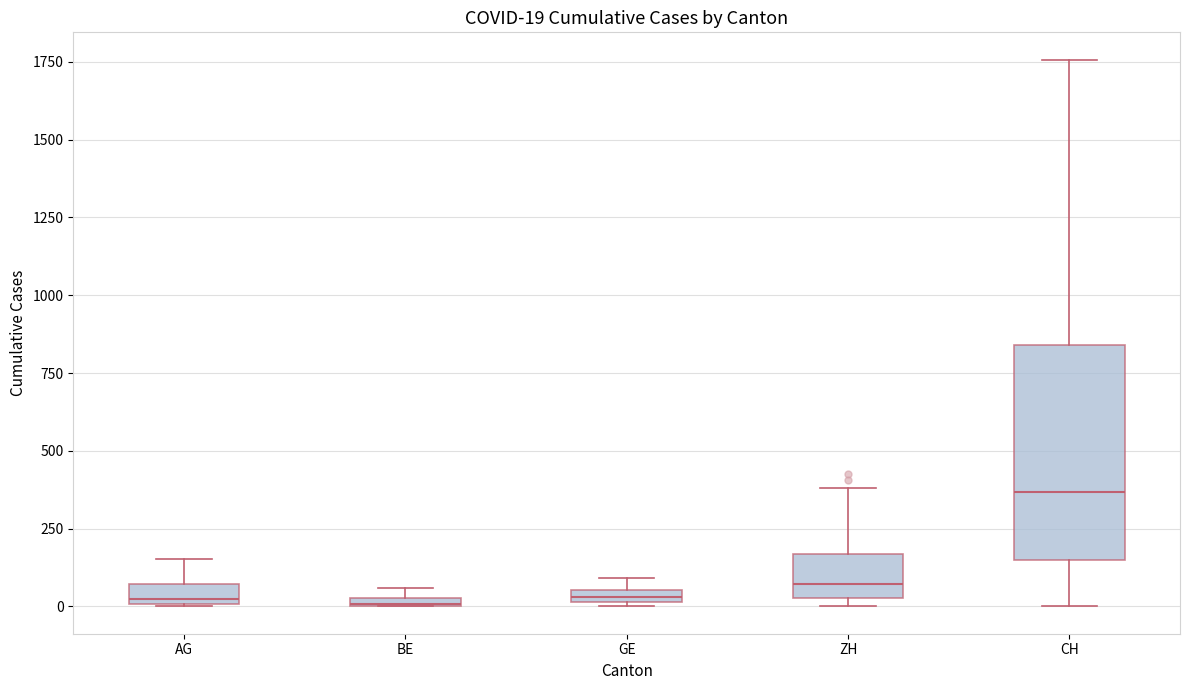

Which box is the tallest, from its lower edge to its upper edge?

CH